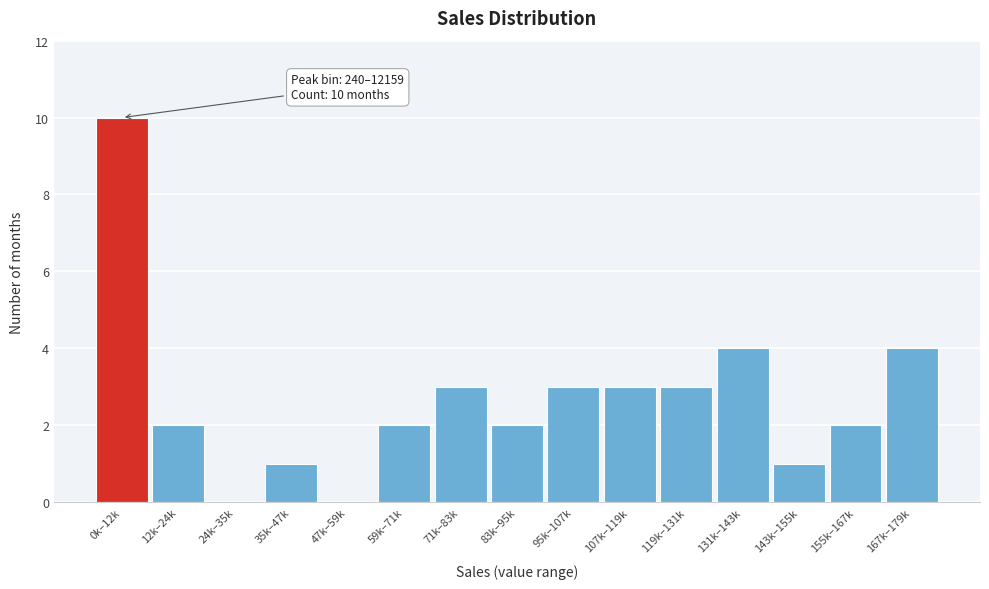

Reading left to right, extract all data points from this chart.

0k–12k=10	12k–24k=2	24k–35k=0	35k–47k=1	47k–59k=0	59k–71k=2	71k–83k=3	83k–95k=2	95k–107k=3	107k–119k=3	119k–131k=3	131k–143k=4	143k–155k=1	155k–167k=2	167k–179k=4